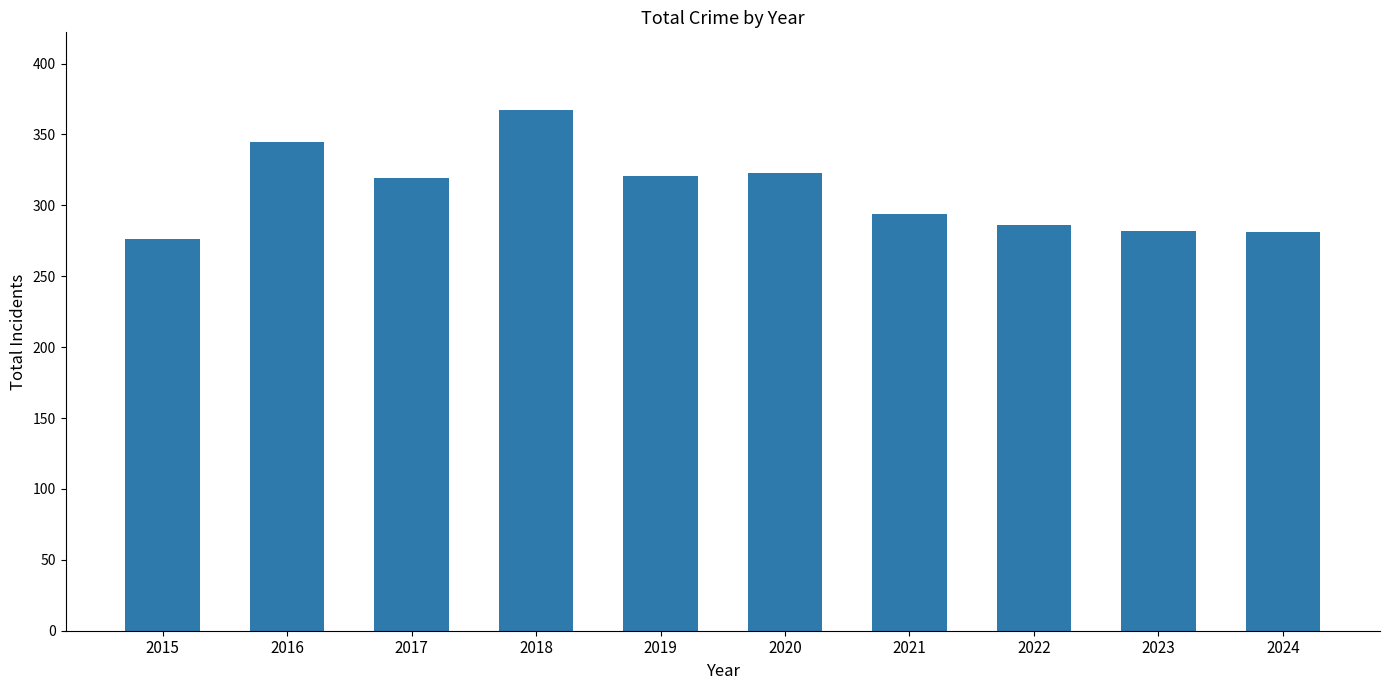

Read the value at 2022.

286